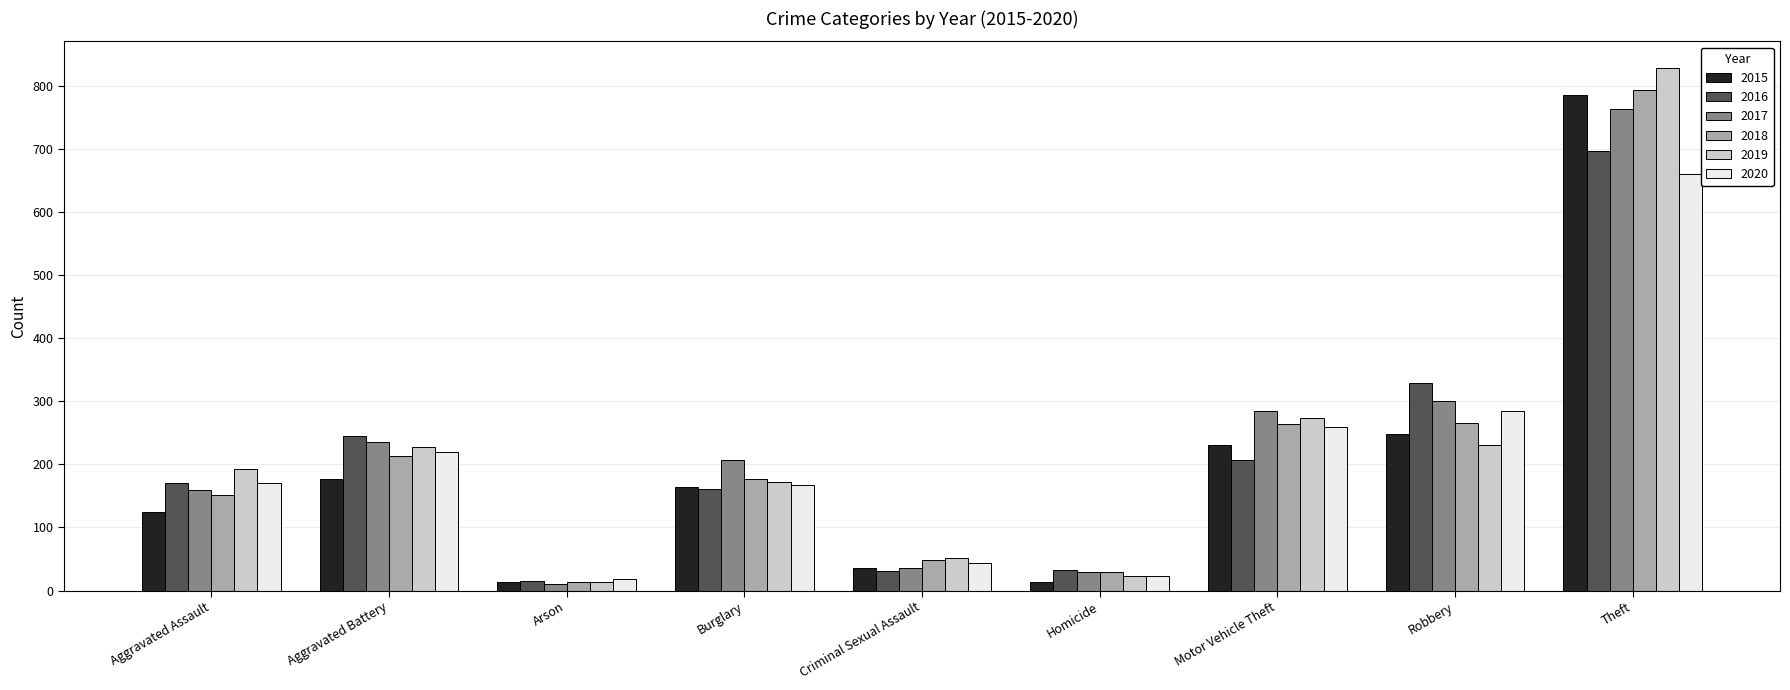

Where is 2019 nearest to the value 421?

Motor Vehicle Theft